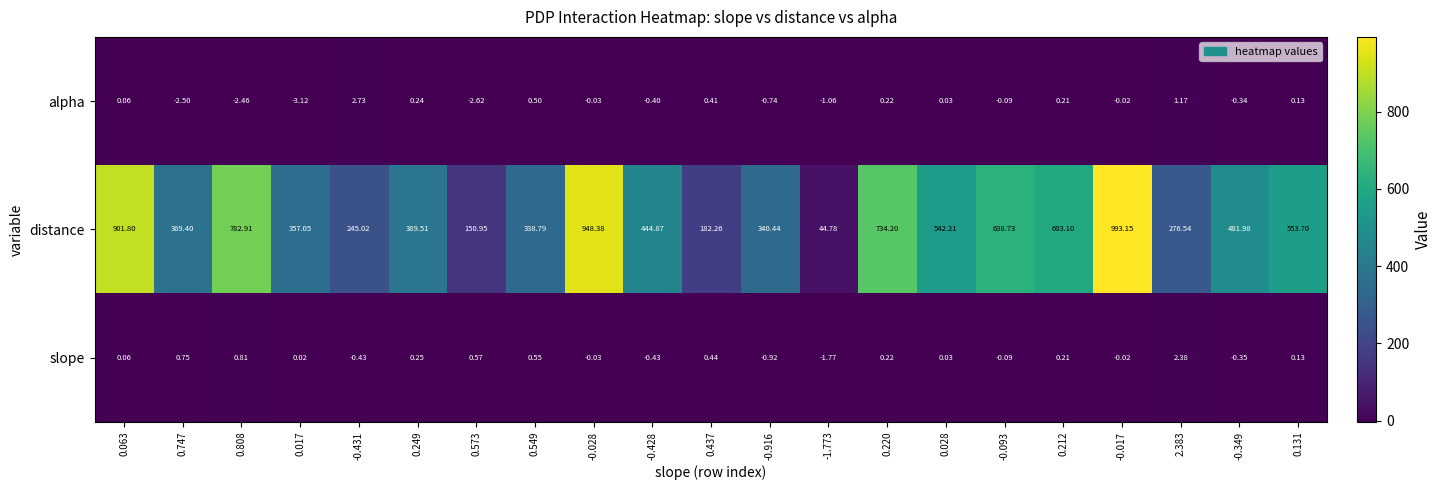

List the series in order of their peak value, highest first.

distance, alpha, slope